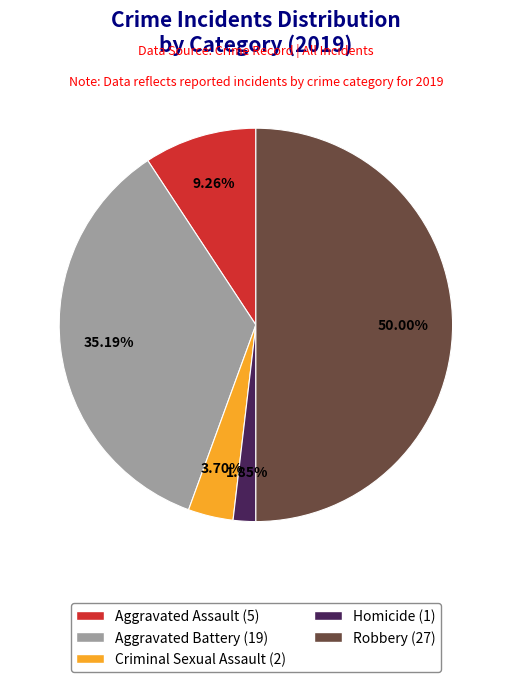

Rank the categories by value from lowest to highest.

Homicide, Criminal Sexual Assault, Aggravated Assault, Aggravated Battery, Robbery